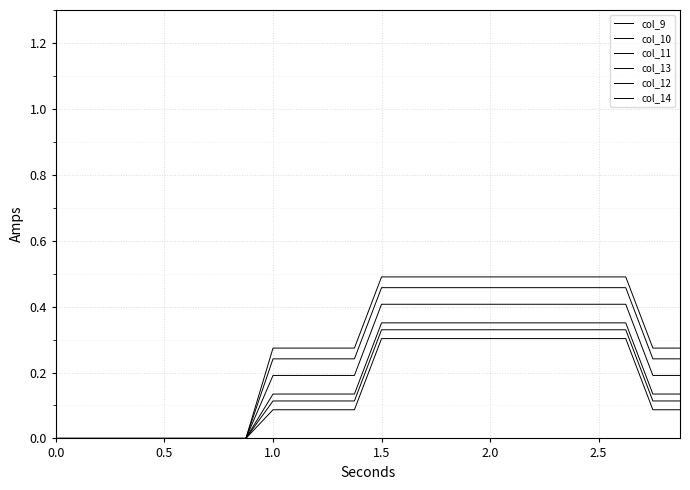

True or false: col_9 has more than 0 points higher than both neighbors.

False